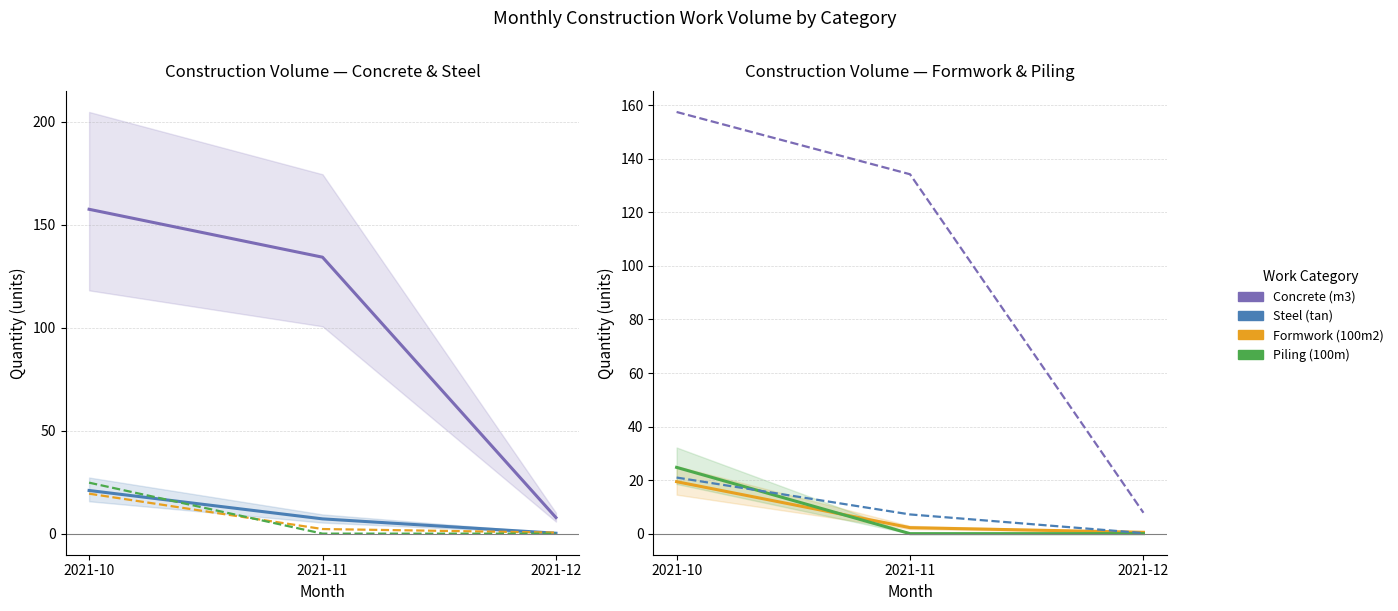

The Concrete (m3) series shows 7.8 at 2021-12. True or false?

True